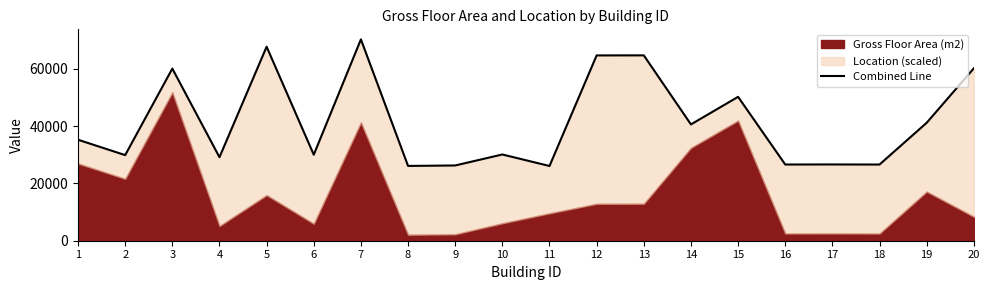

What is the average value?

41649.4